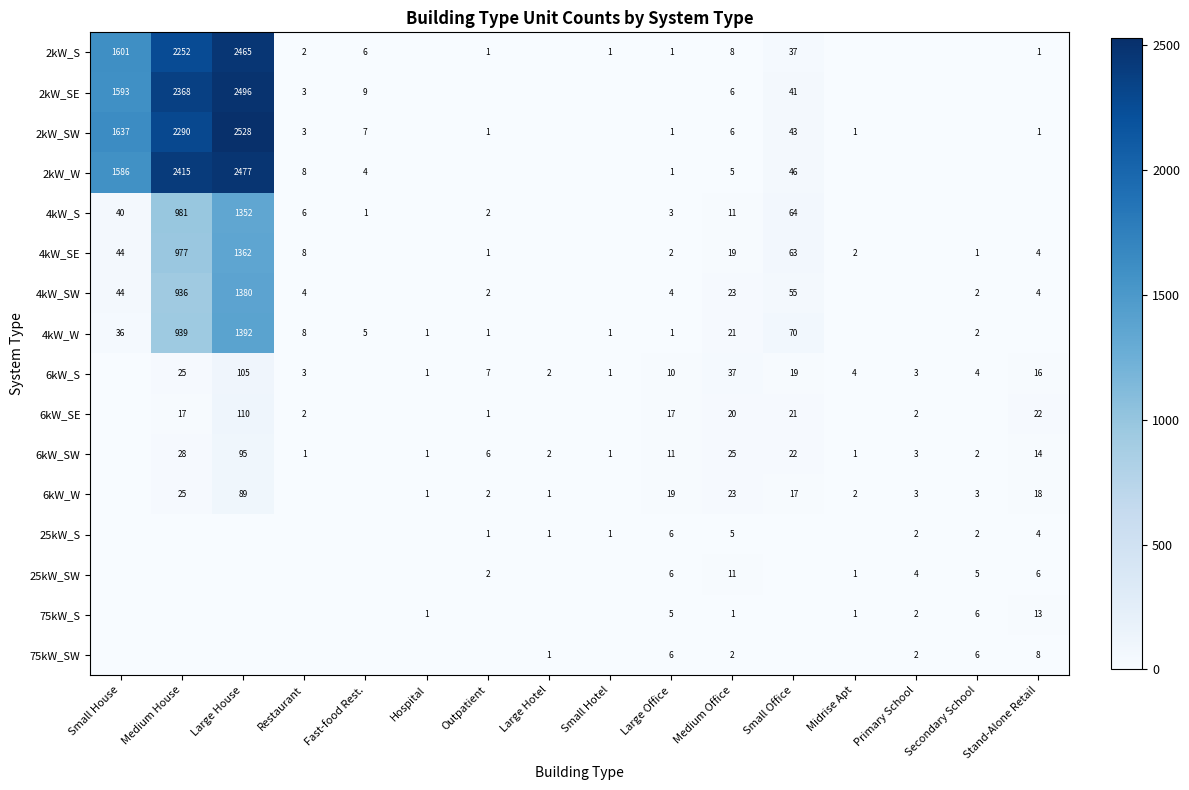

The value of 2kW_S at Medium Office is 11. True or false?

False